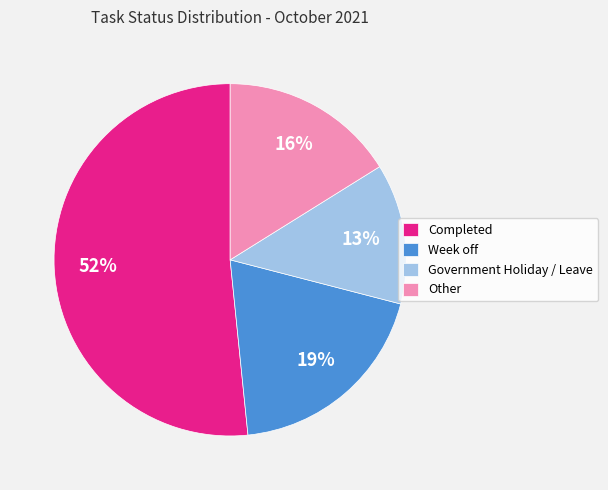

What is the largest slice in the pie chart?

Completed